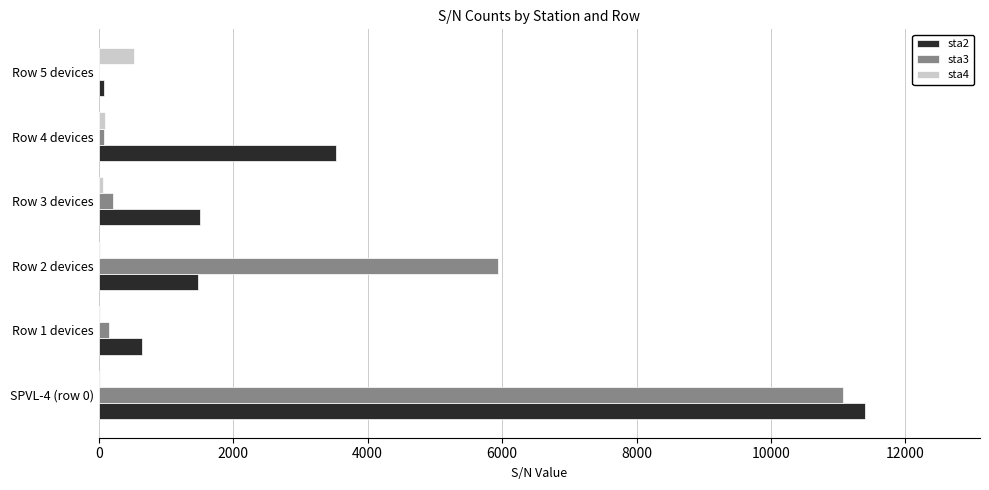

What is the maximum value shown in the chart?

11401